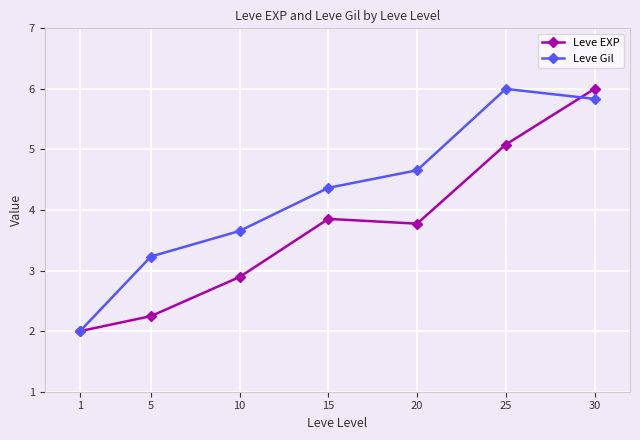

What is the highest value of the Leve EXP series?

6.0